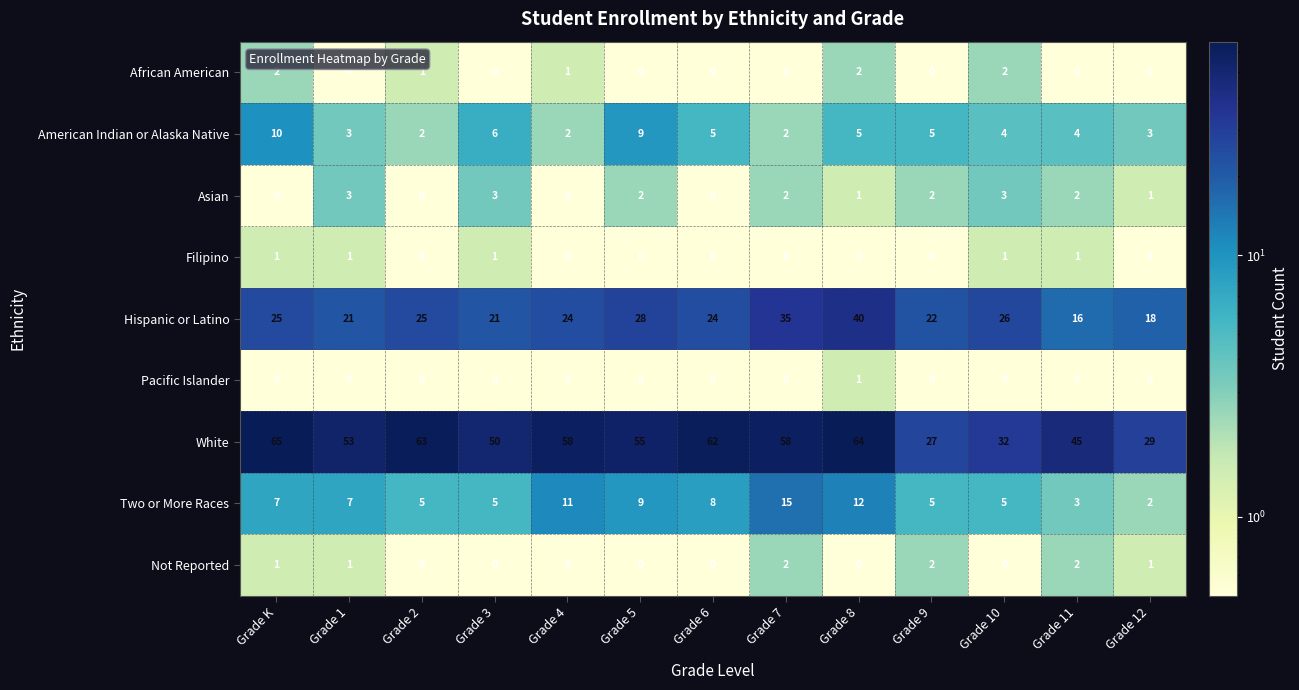

What is the highest value of the Two or More Races series?

15